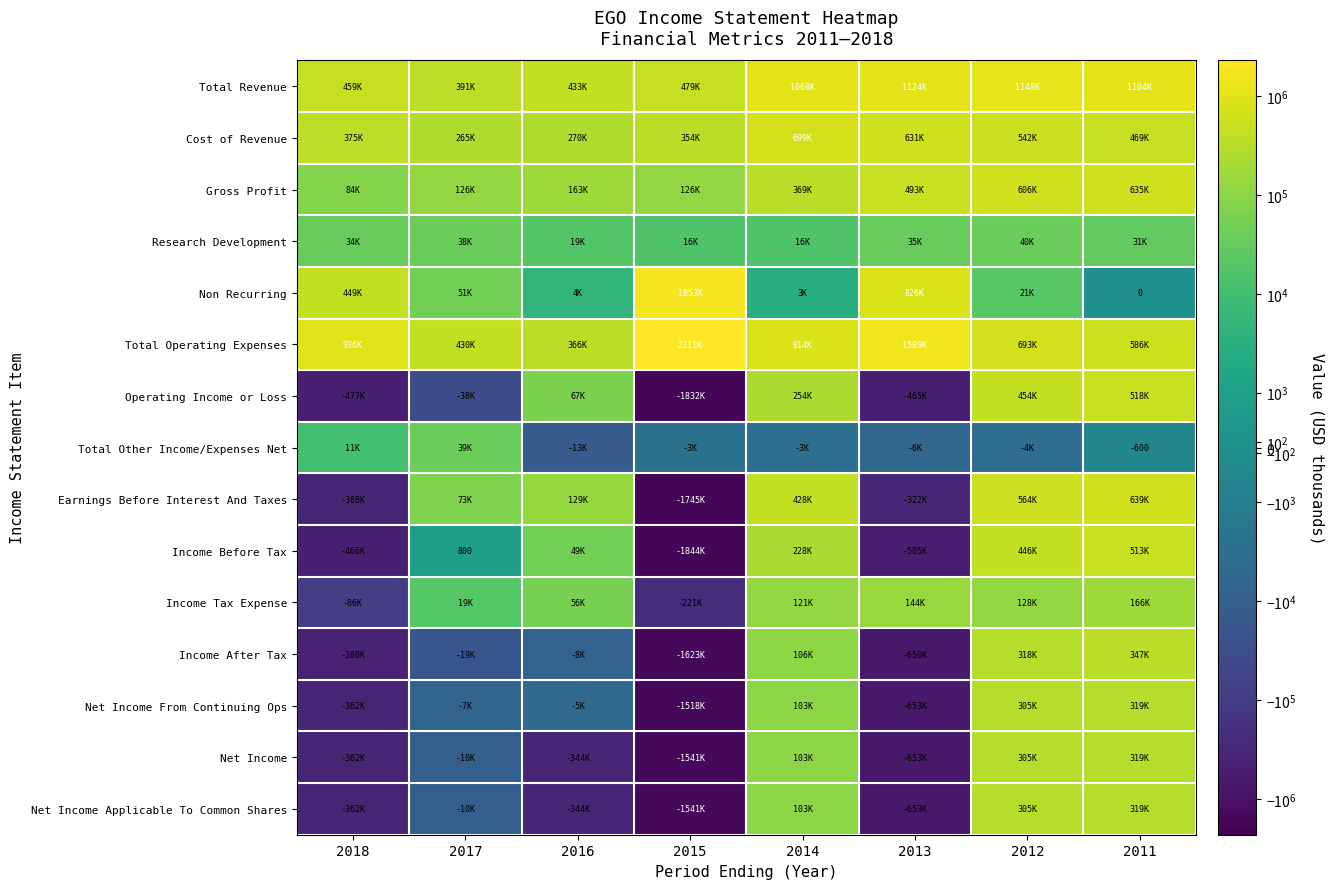

Rank the series by their maximum value, from highest to lowest.

Total Operating Expenses, Non Recurring, Total Revenue, Cost of Revenue, Earnings Before Interest And Taxes, Gross Profit, Operating Income or Loss, Income Before Tax, Income After Tax, Net Income From Continuing Ops, Net Income, Net Income Applicable To Common Shares, Income Tax Expense, Research Development, Total Other Income/Expenses Net